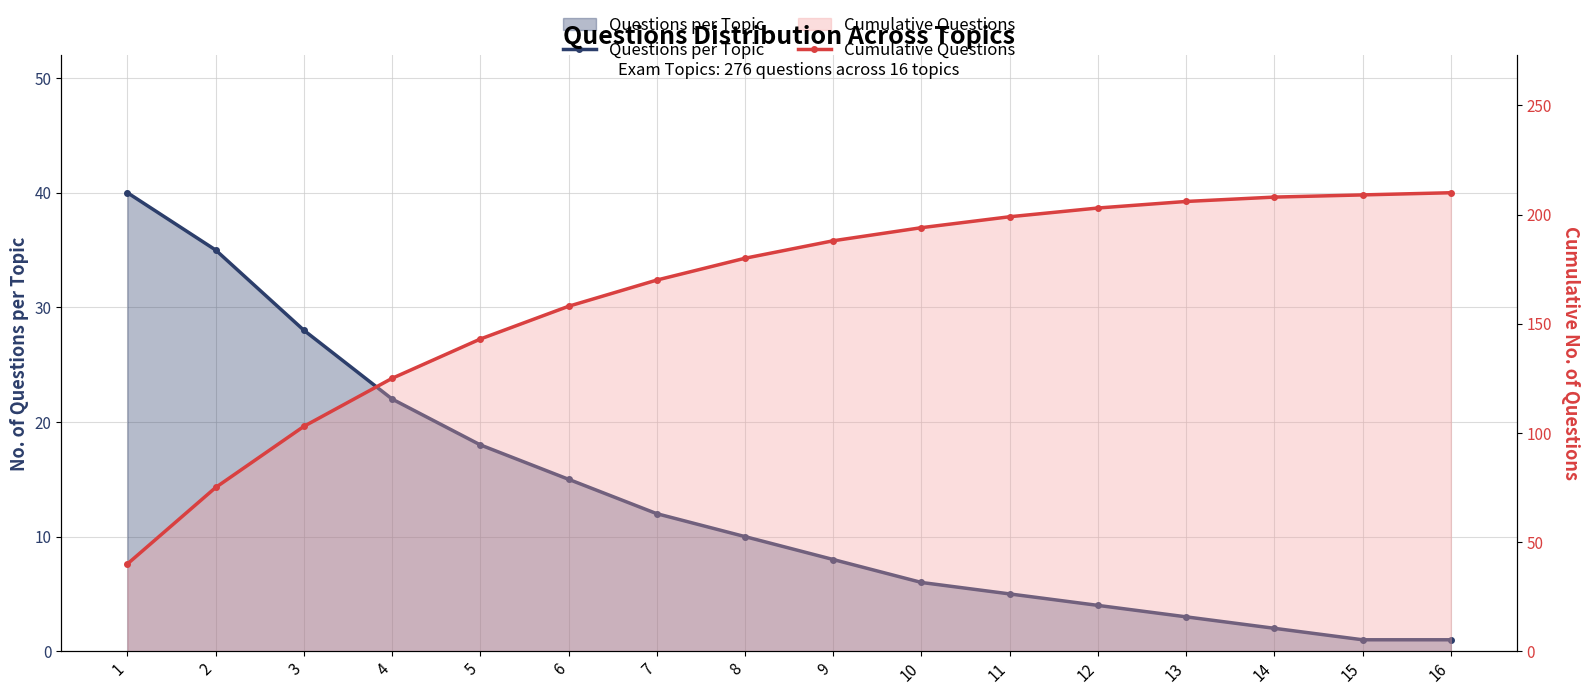

List the labels in order of Questions per Topic value, largest first.

1, 2, 3, 4, 5, 6, 7, 8, 9, 10, 11, 12, 13, 14, 15, 16